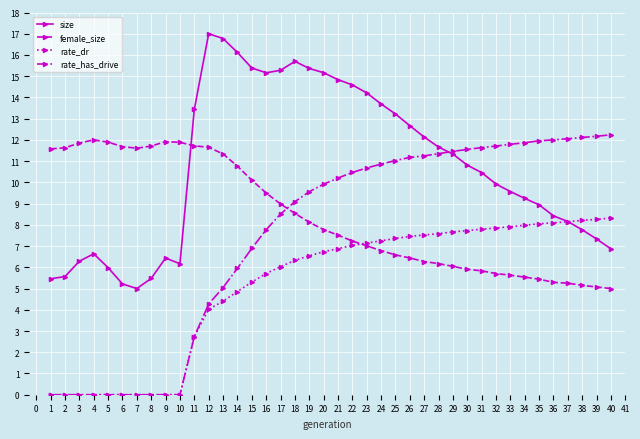

Where does the rate_has_drive series first go above 10?

21